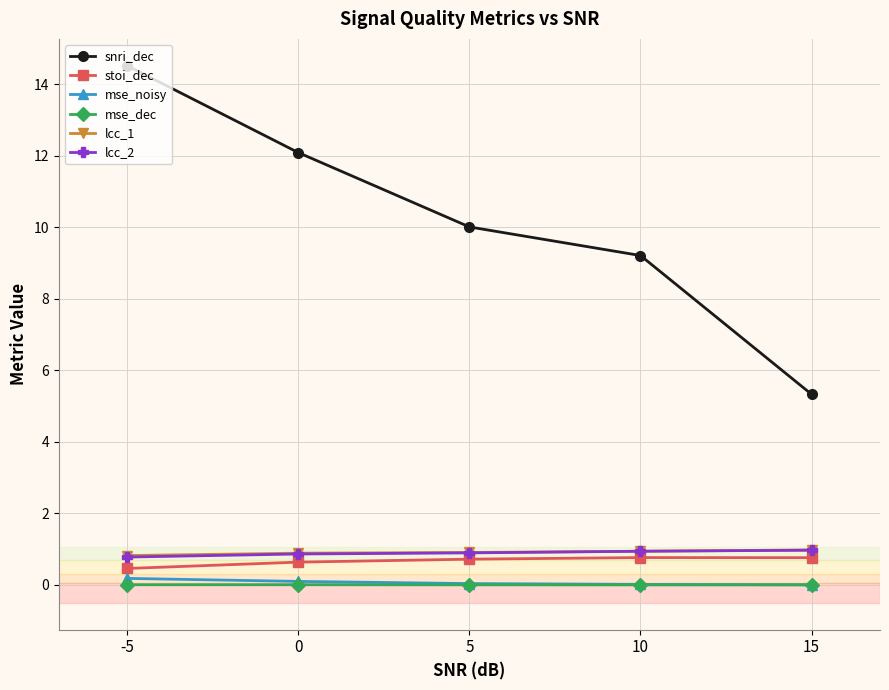

What is the value of the lcc_2 point at the 3rd from the left?

0.9